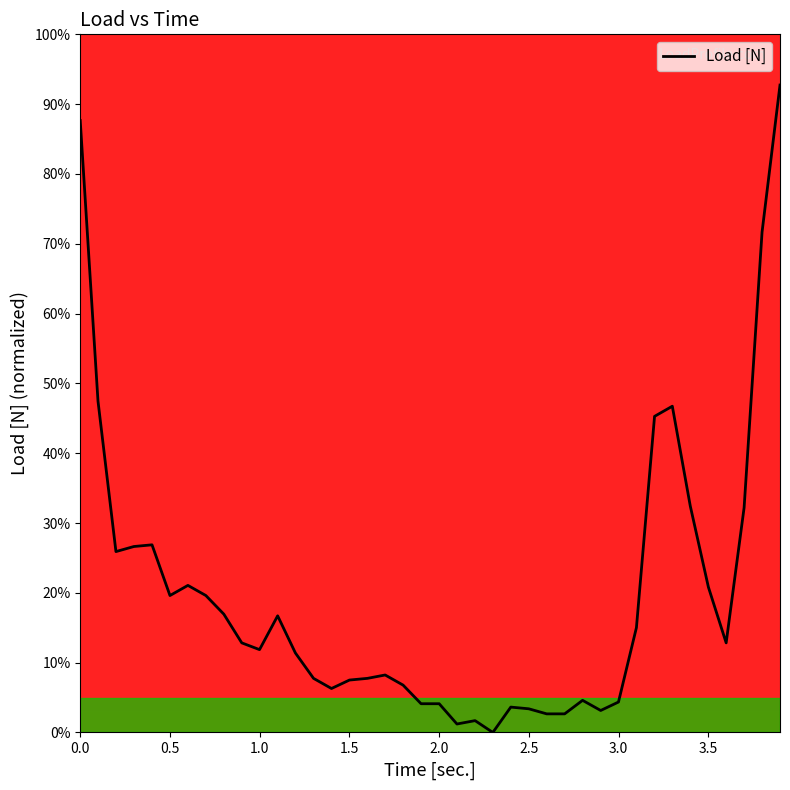

Rank the categories by value from lowest to highest.

2.299, 2.099, 2.2, 2.599, 2.699, 2.9, 2.499, 2.399, 1.899, 2.0, 2.999, 2.799, 1.4, 1.799, 1.5, 1.3, 1.6, 1.699, 1.199, 0.999, 0.9, 3.599, 3.099, 1.1, 0.8, 0.5, 0.7, 3.5, 0.6, 0.199, 0.299, 0.4, 3.699, 3.399, 3.2, 3.299, 0.099, 3.799, 0, 3.899